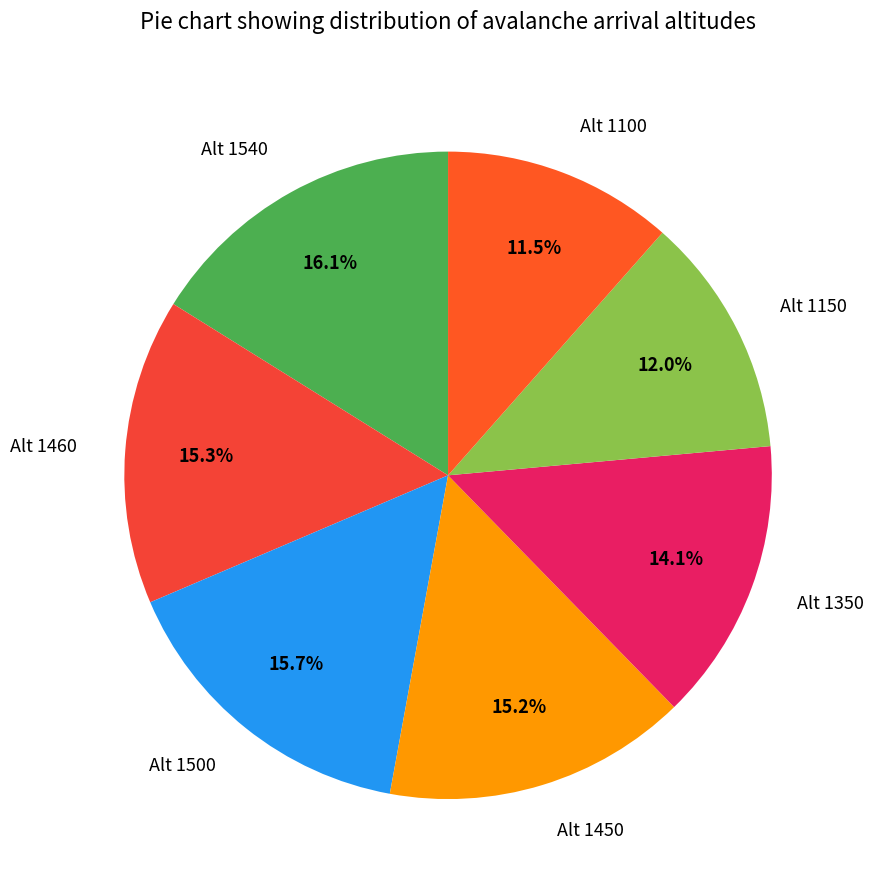

What is the smallest slice in the pie chart?

Alt 1100